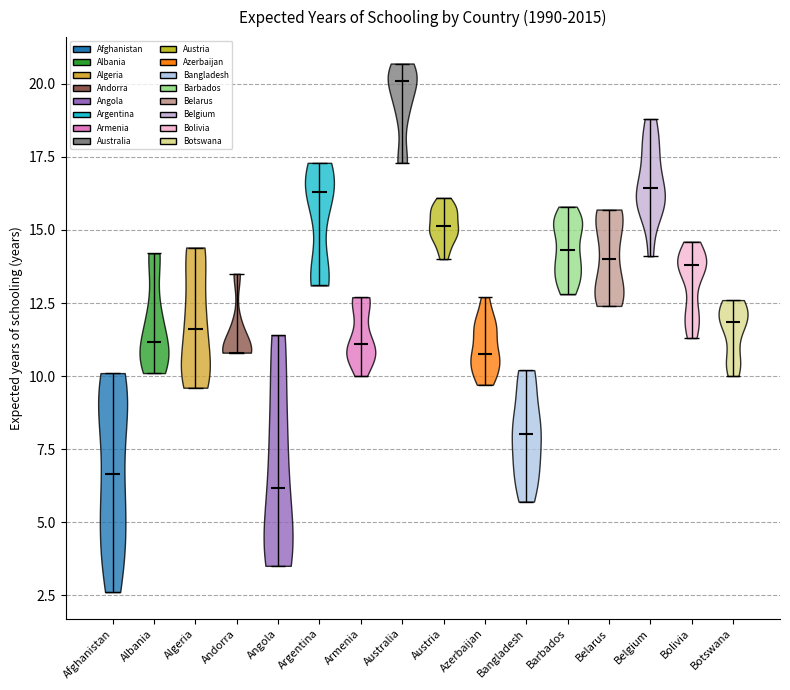

Reading left to right, read every violin against the y-axis: where its median line is, and the lowest and highest points it reaches. The values are not printed on the chart, so give them approximately, as read against the axis.

Afghanistan: median line 6.5, lowest point 2.5, highest point 10.0
Albania: median line 11.0, lowest point 10.0, highest point 14.0
Algeria: median line 11.5, lowest point 9.5, highest point 14.5
Andorra: median line 11.0, lowest point 11.0, highest point 13.5
Angola: median line 6.0, lowest point 3.5, highest point 11.5
Argentina: median line 16.5, lowest point 13.0, highest point 17.5
Armenia: median line 11.0, lowest point 10.0, highest point 12.5
Australia: median line 20.0, lowest point 17.5, highest point 20.5
Austria: median line 15.0, lowest point 14.0, highest point 16.0
Azerbaijan: median line 11.0, lowest point 9.5, highest point 12.5
Bangladesh: median line 8.0, lowest point 5.5, highest point 10.0
Barbados: median line 14.5, lowest point 13.0, highest point 16.0
Belarus: median line 14.0, lowest point 12.5, highest point 15.5
Belgium: median line 16.5, lowest point 14.0, highest point 19.0
Bolivia: median line 14.0, lowest point 11.5, highest point 14.5
Botswana: median line 12.0, lowest point 10.0, highest point 12.5